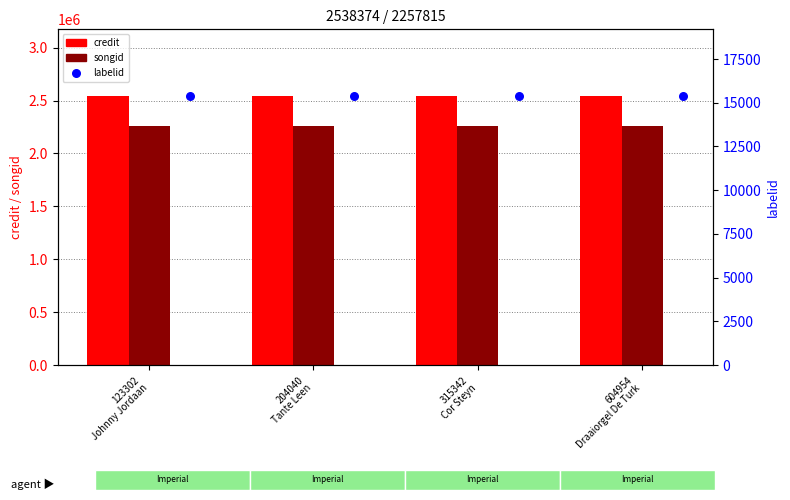

What are all the series names shown in the legend?

credit, songid, labelid